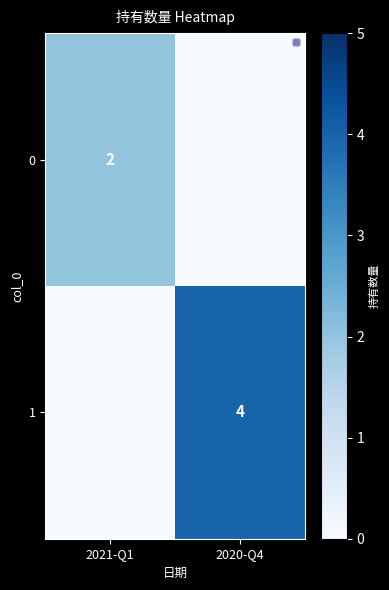

The 0 series shows 2 at 2021-Q1. True or false?

True